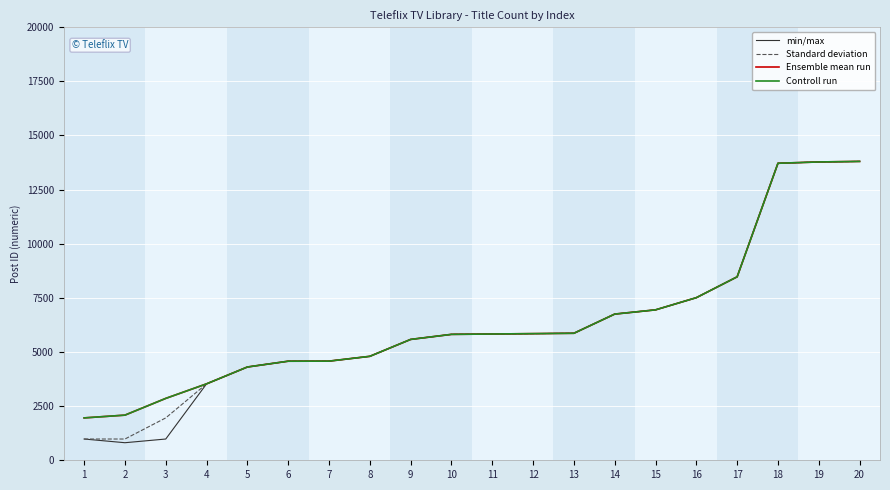

Does the chart have visible grid lines?

Yes